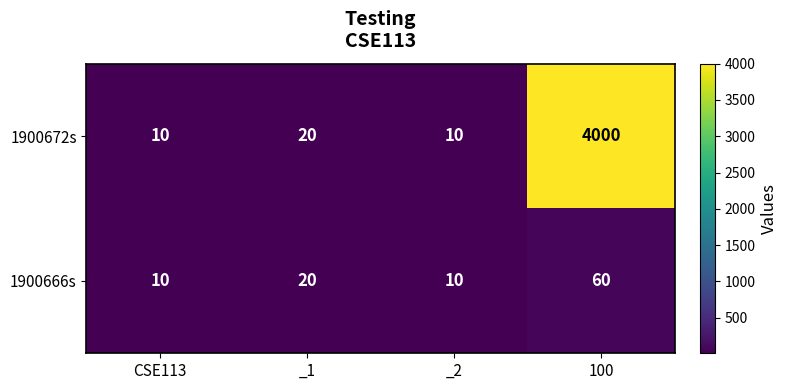

At 100, list the series in order from largest to smallest.

1900672s, 1900666s